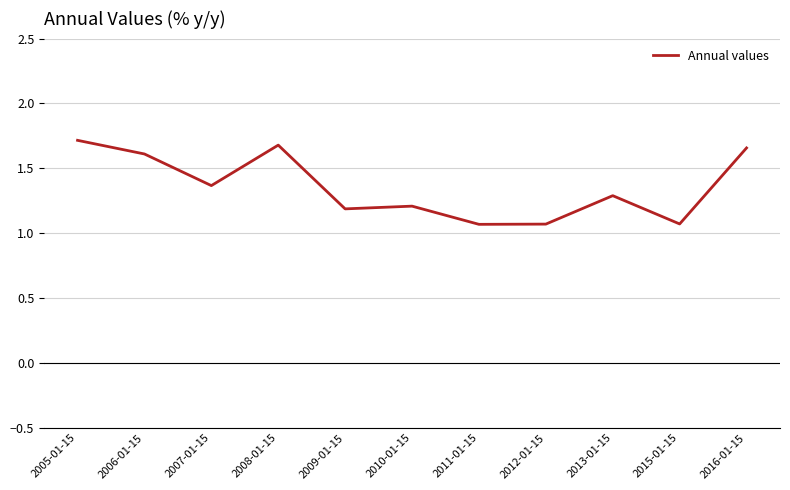

What position from the right is 2009-01-15?

7